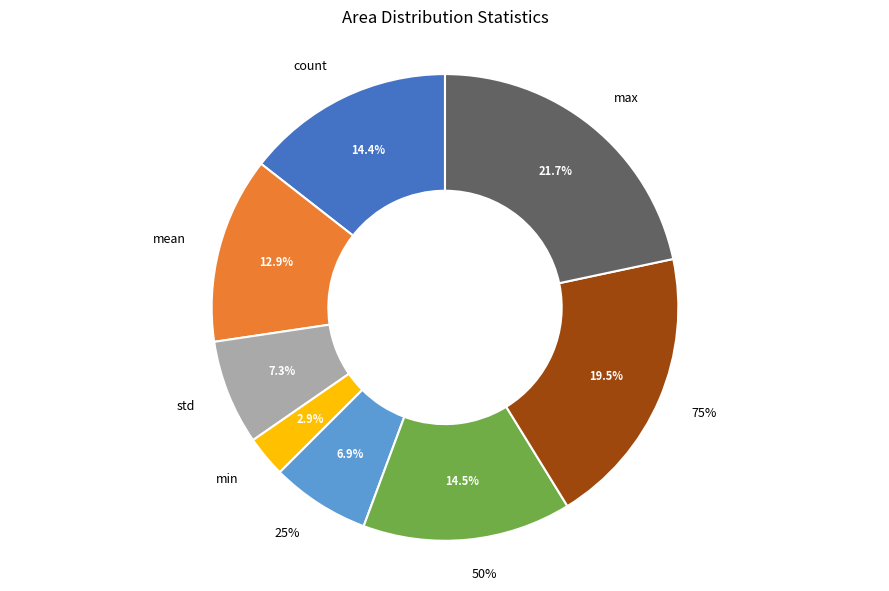

To the nearest percent, what is the combined percentage of max and count?

36%